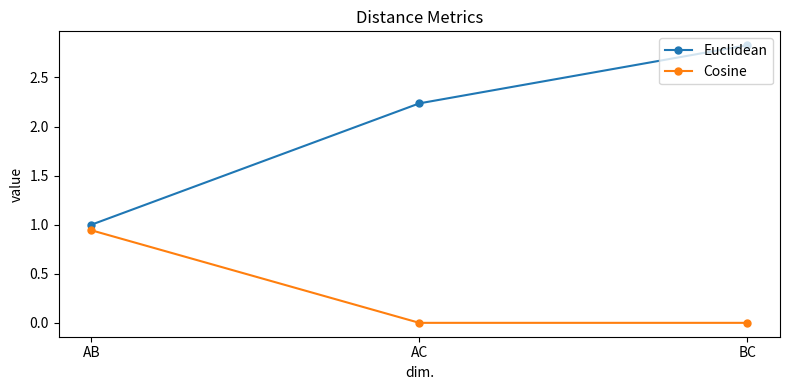

Which series has the largest range (max minus min)?

Euclidean